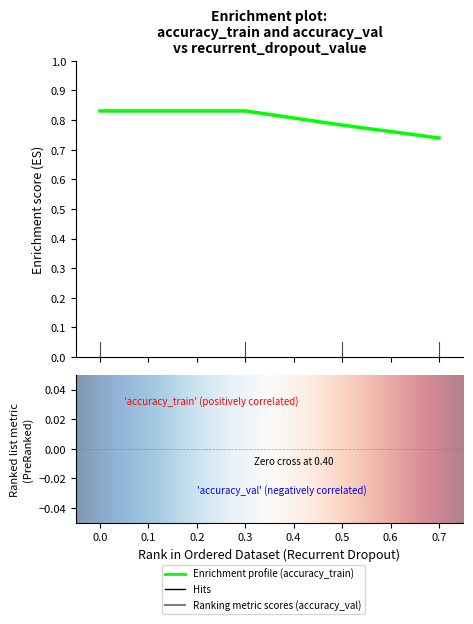

Reading right to left, transcribe all the data shown in this chart.

accuracy_train: 0.7=0.7	0.5=0.8	0.3=0.8	0.0=0.8
accuracy_val: 0.7=0.6	0.5=0.6	0.3=0.6	0.0=0.6